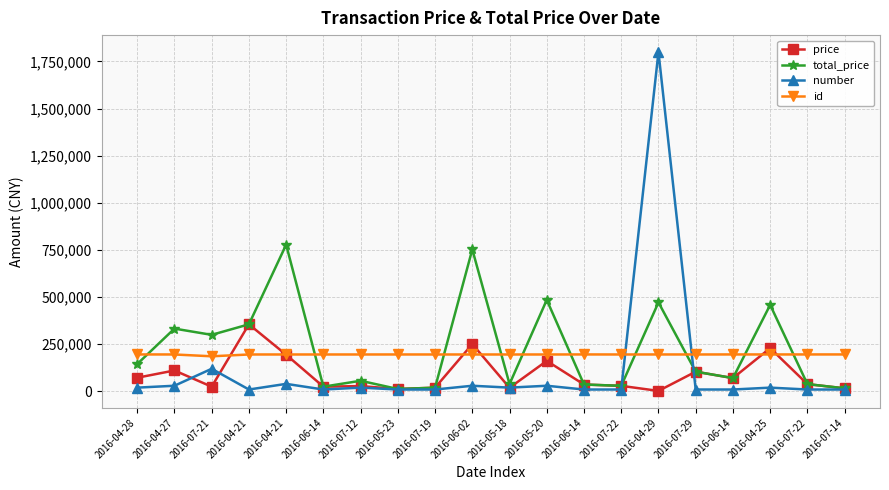

At which label is total_price closest to 395503?

2016-04-21